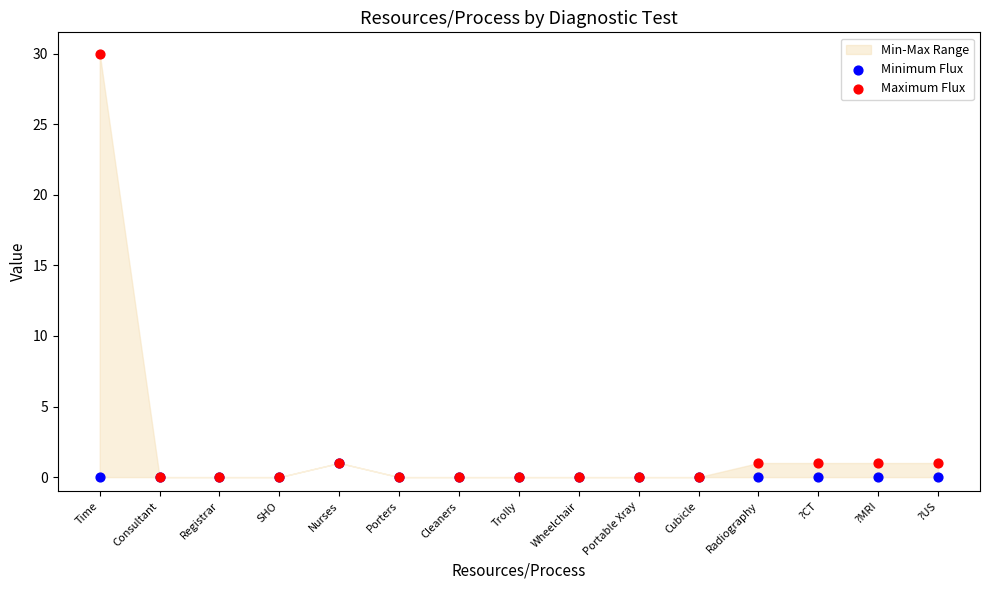

Which series has the widest spread of Y values?

Maximum Flux